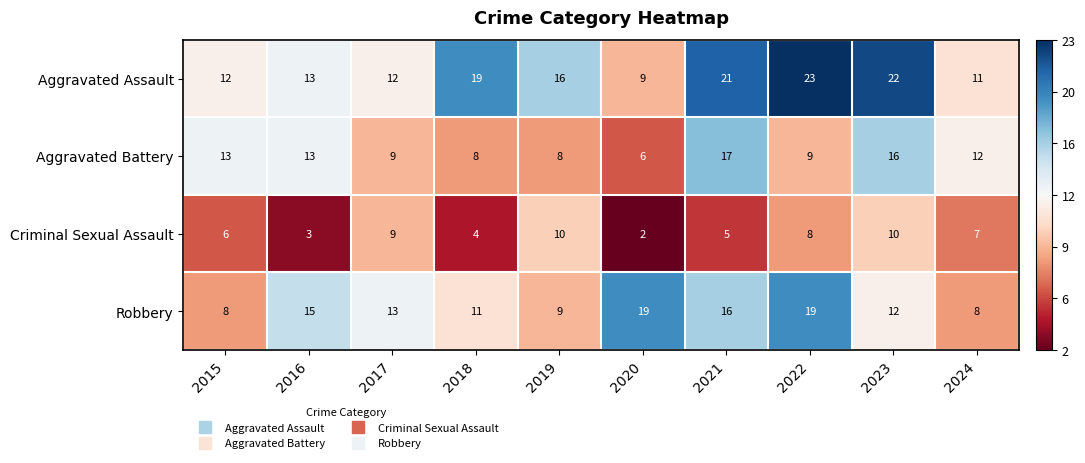

How many Criminal Sexual Assault values are between 4 and 9?

6